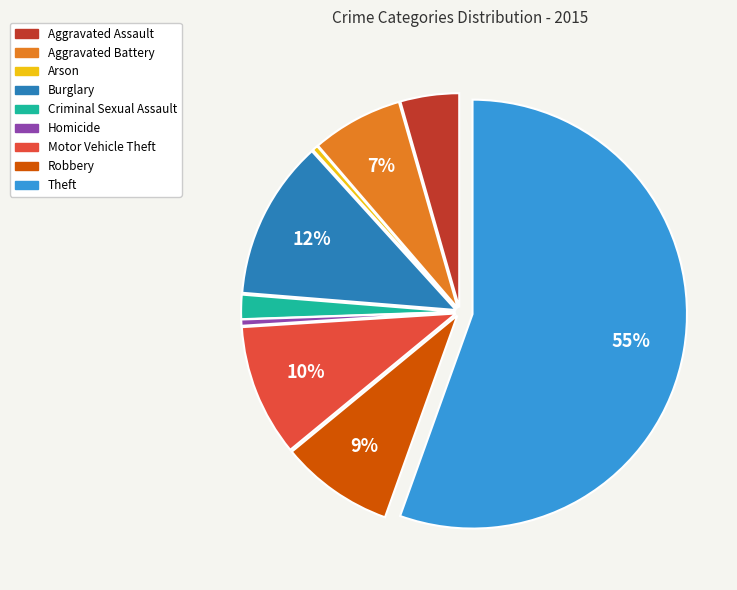

To the nearest percent, what is the combined percentage of Criminal Sexual Assault and Aggravated Assault?

6%